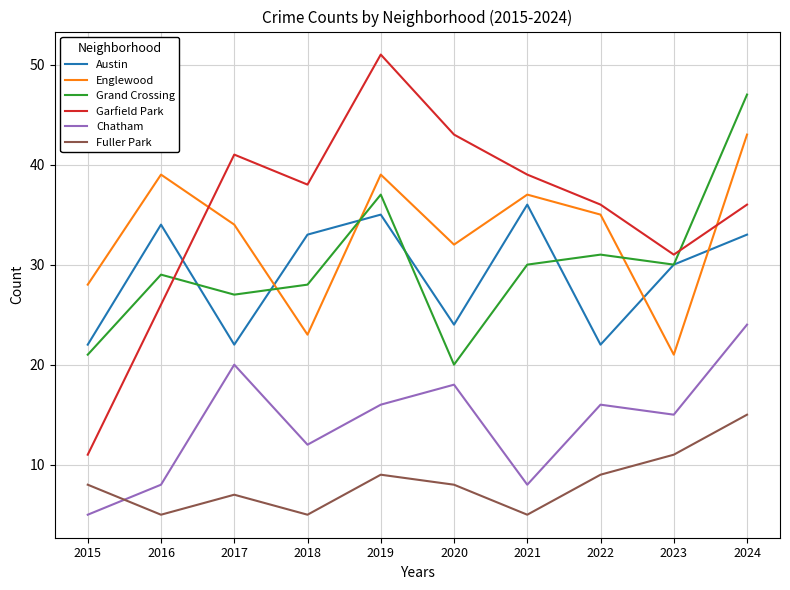

What is the average value of the Garfield Park series?

35